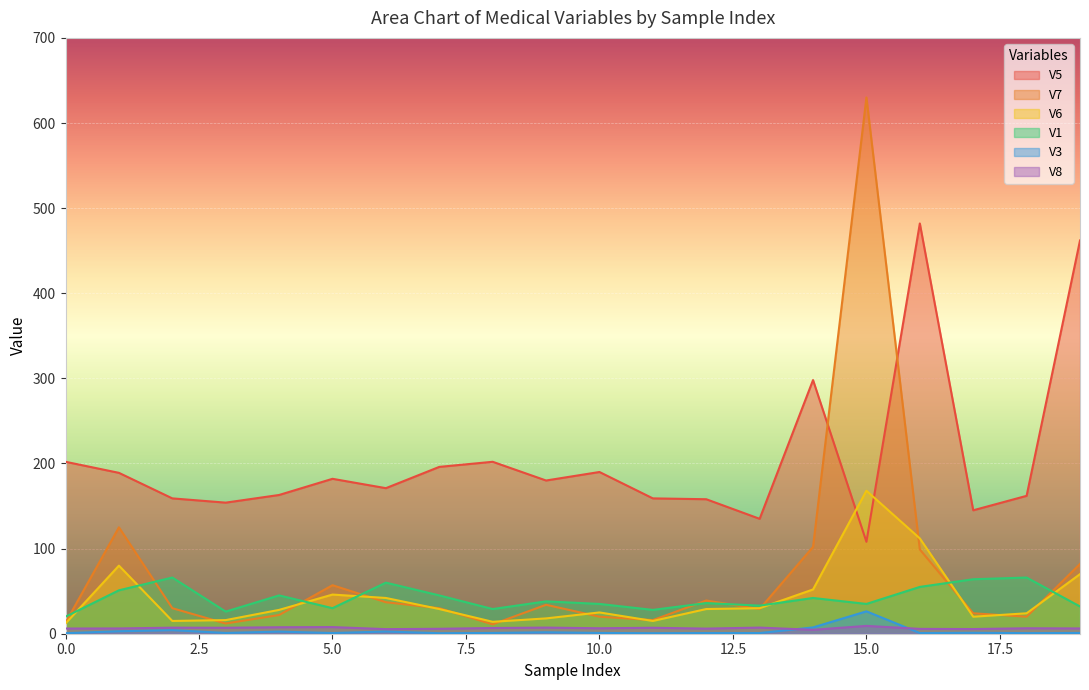

How many interior local valleys does the V5 series have?

6